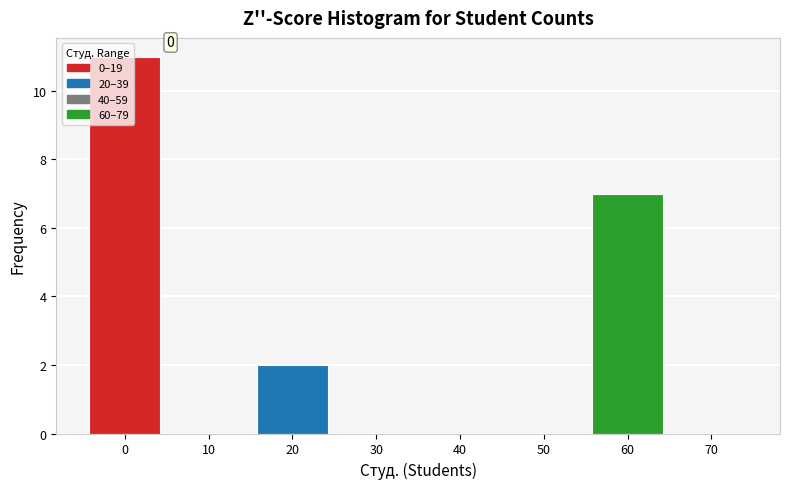

Where is the data nearest to the value 5?

60